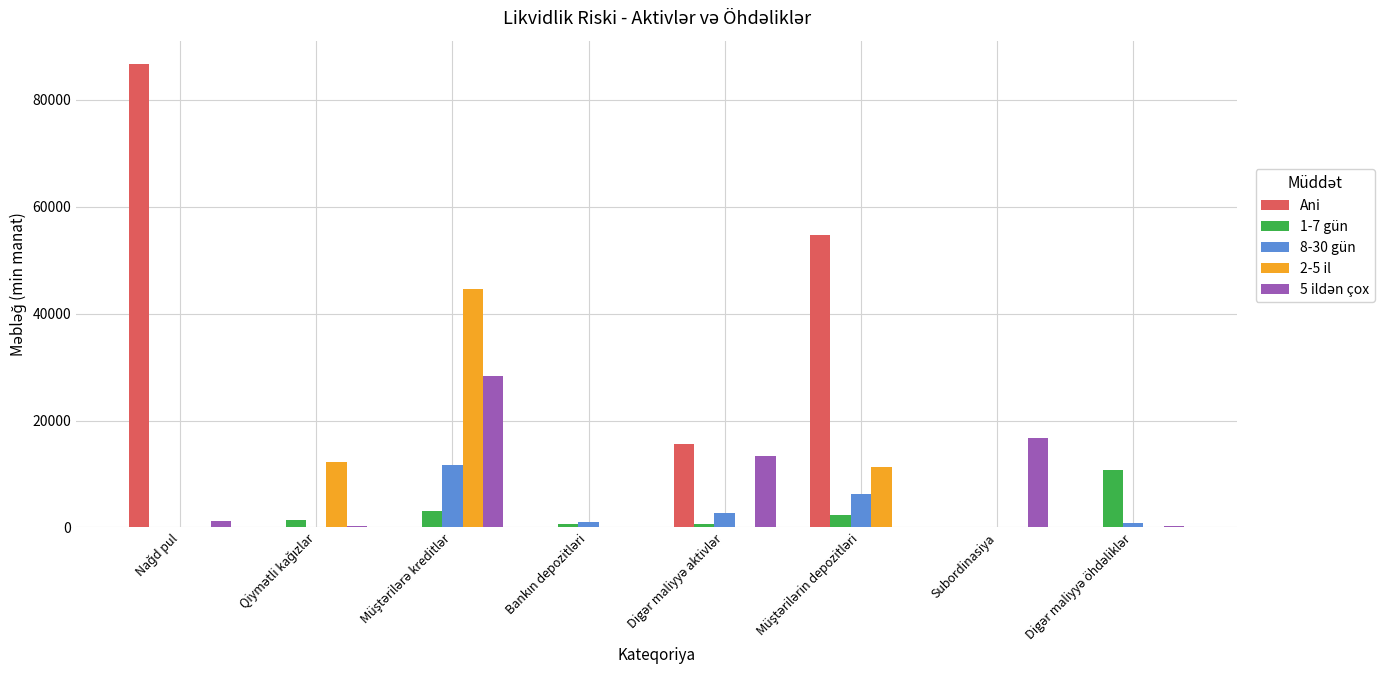

What is the maximum value shown in the chart?

86727.7